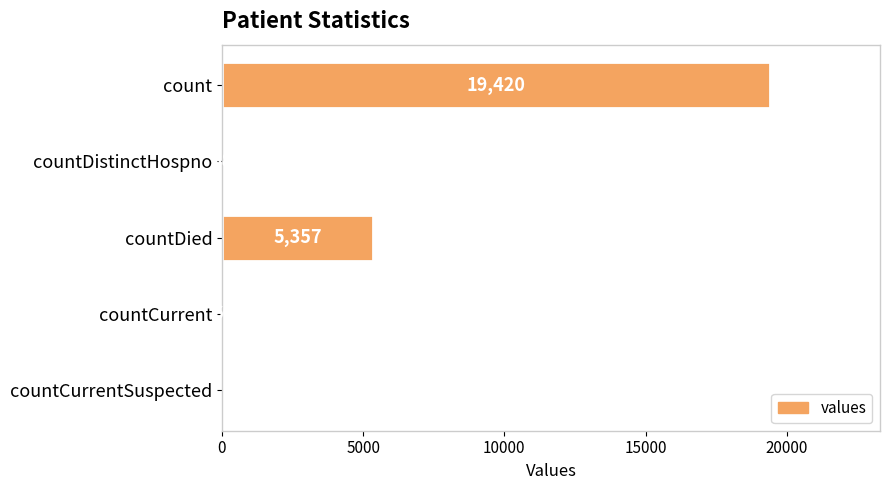

Reading top to bottom, list all the values displayed in this chart.

count=19420	countDistinctHospno=38	countDied=5357	countCurrent=60	countCurrentSuspected=0